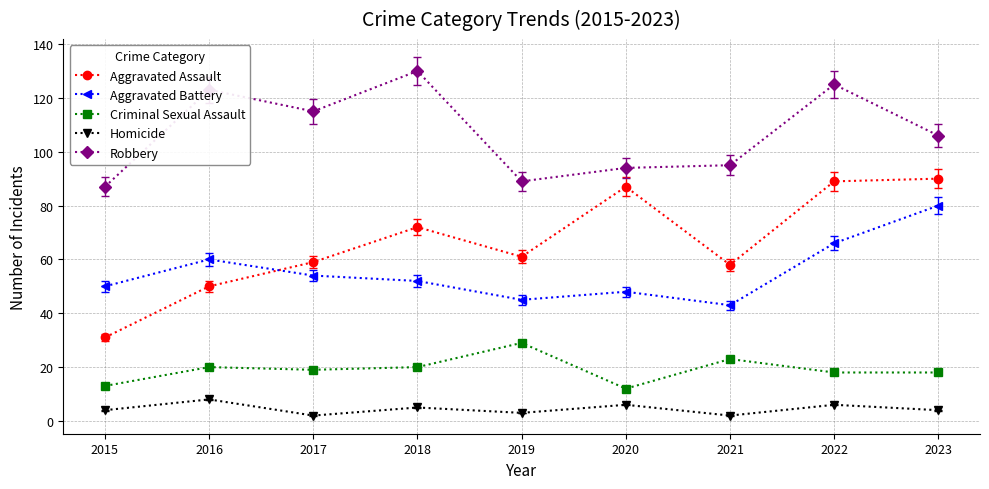

What is the minimum value for Aggravated Battery?

43